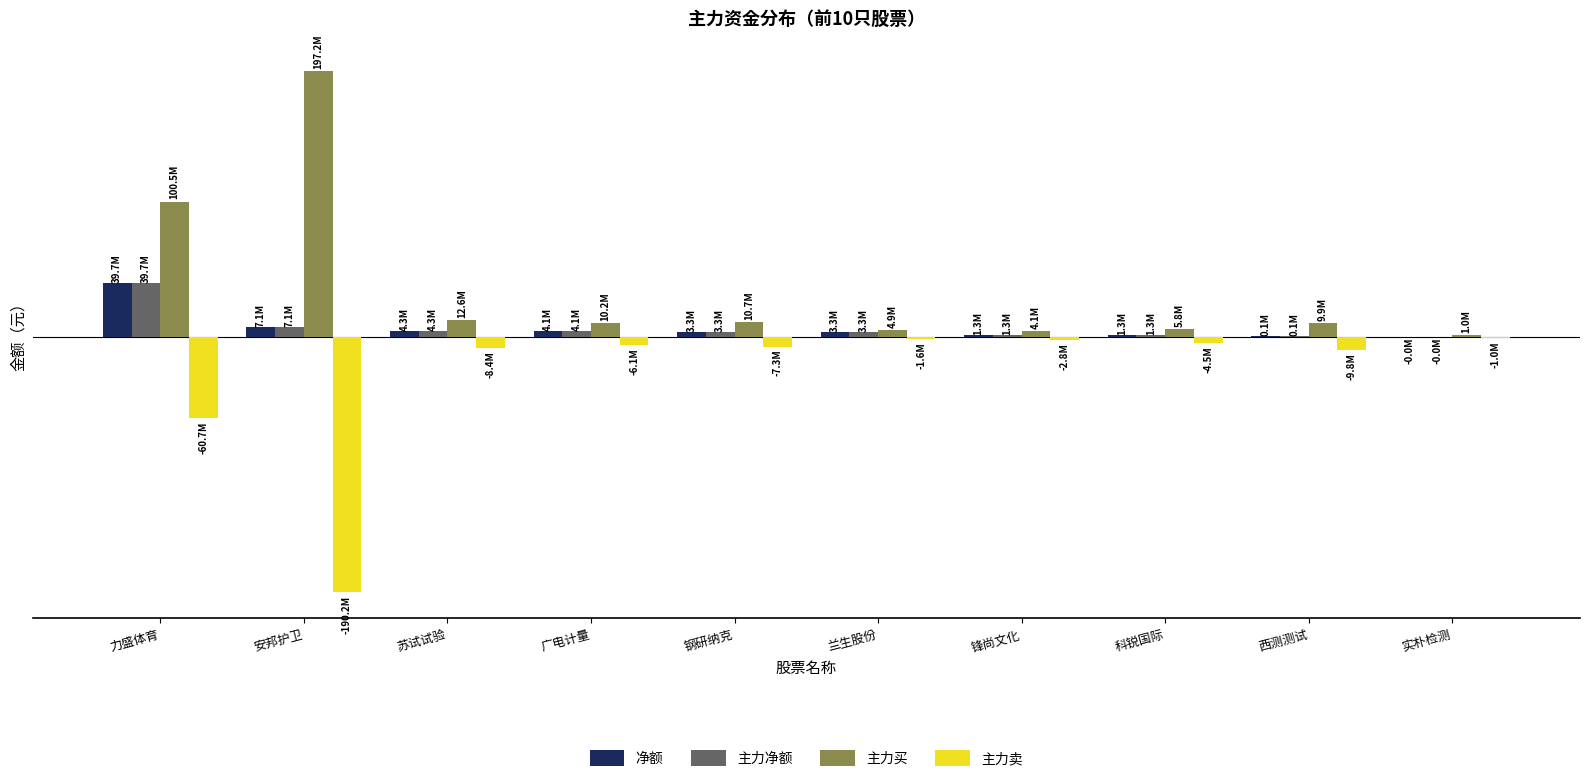

What are all the series names shown in the legend?

净额, 主力净额, 主力买, 主力卖